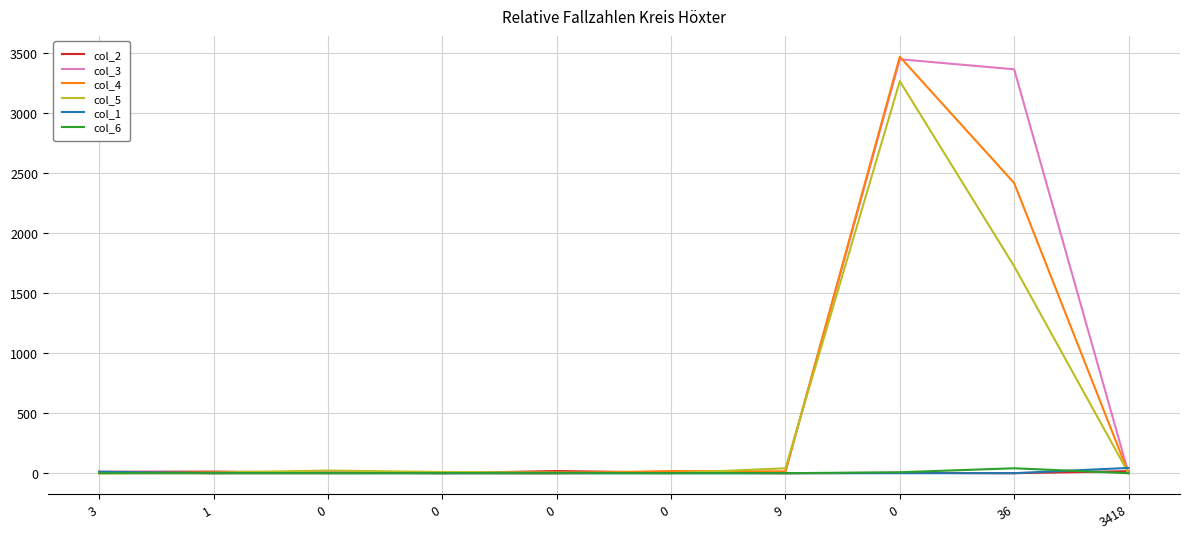

Does the chart have visible grid lines?

Yes